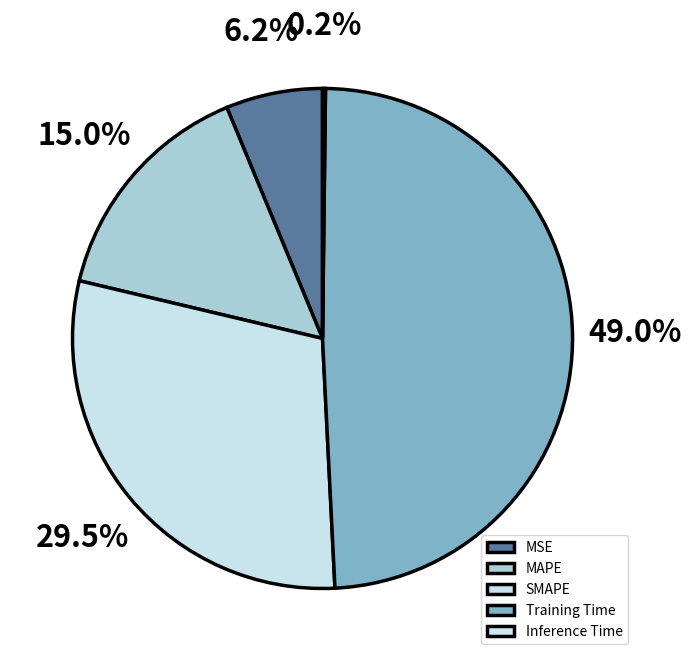

How much of the chart is everything except SMAPE?

70.5%